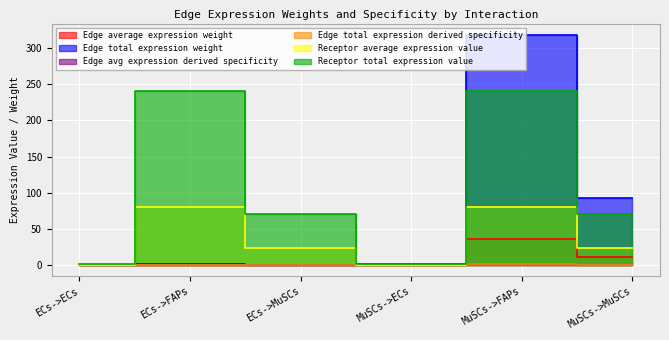

In Edge total expression weight, how many points are lower than both neighbors (excluding endpoints)?

1